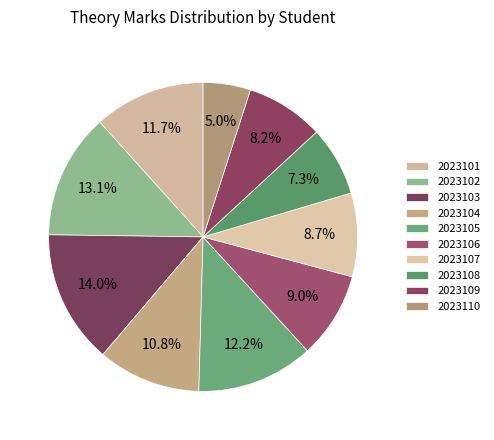

Count the number of slices in the pie.

10